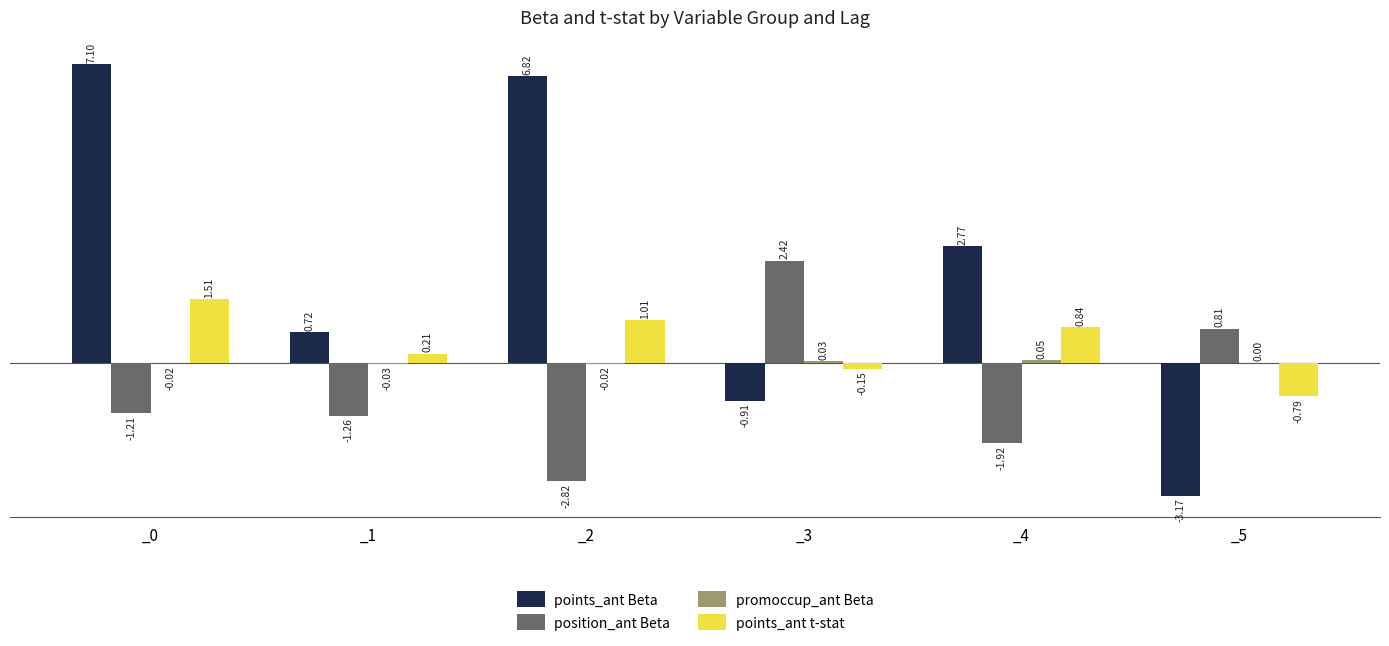

Which series has the largest total across all categories?

points_ant Beta